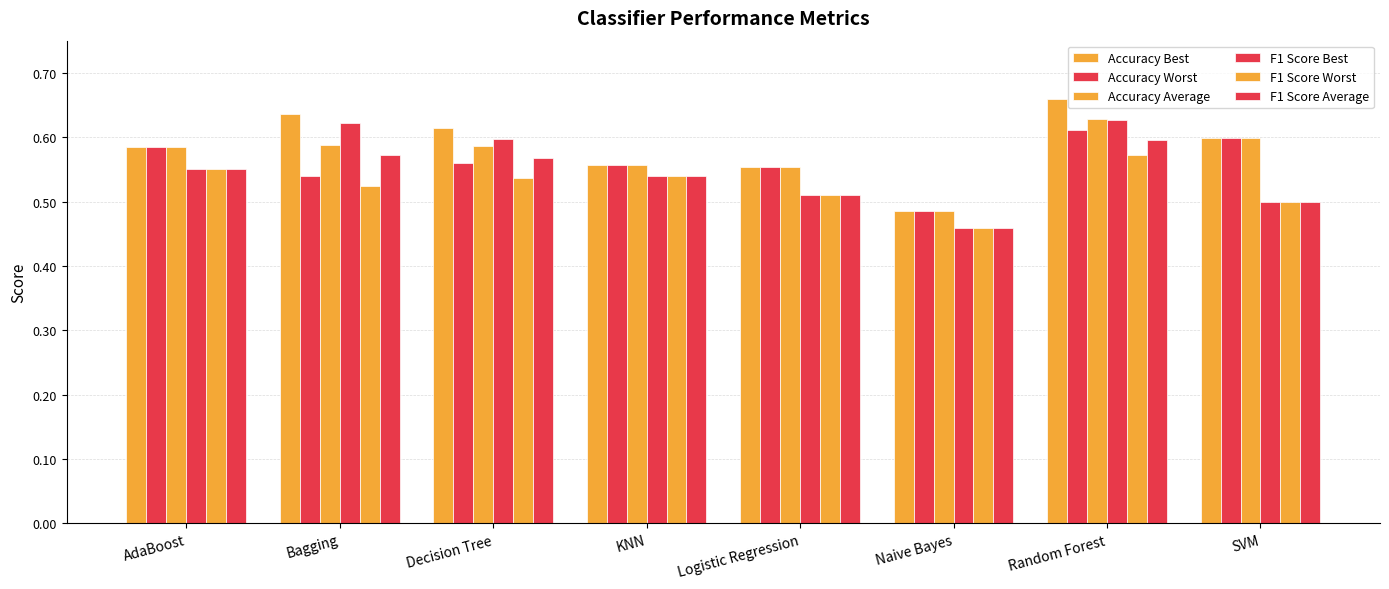

At which category does the chart reach its minimum across all series?

Naive Bayes